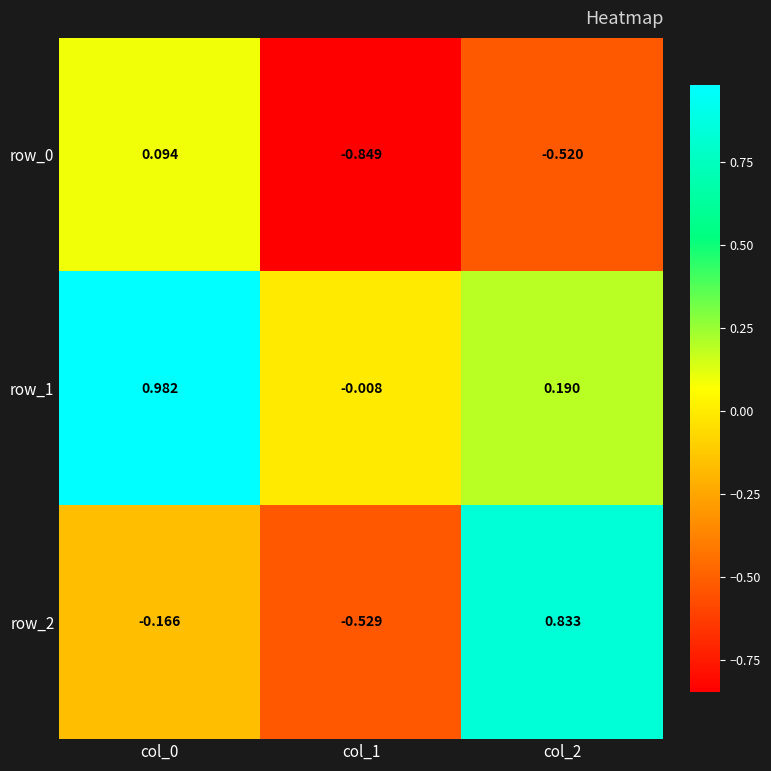

The row_1 series shows -0.0 at col_1. True or false?

False